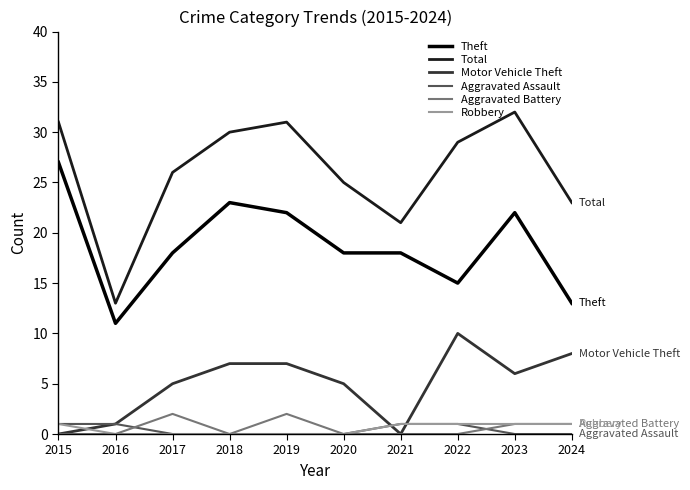

Count the number of categories in the chart.

10